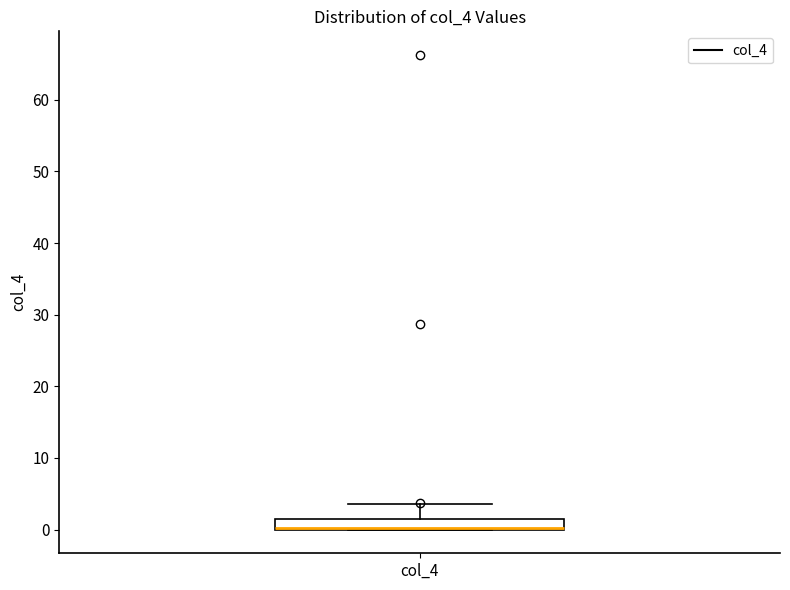

Where is the lower edge of the box for col_4 on the y-axis? The values are not printed on the chart, so give them approximately, as read against the axis.

0